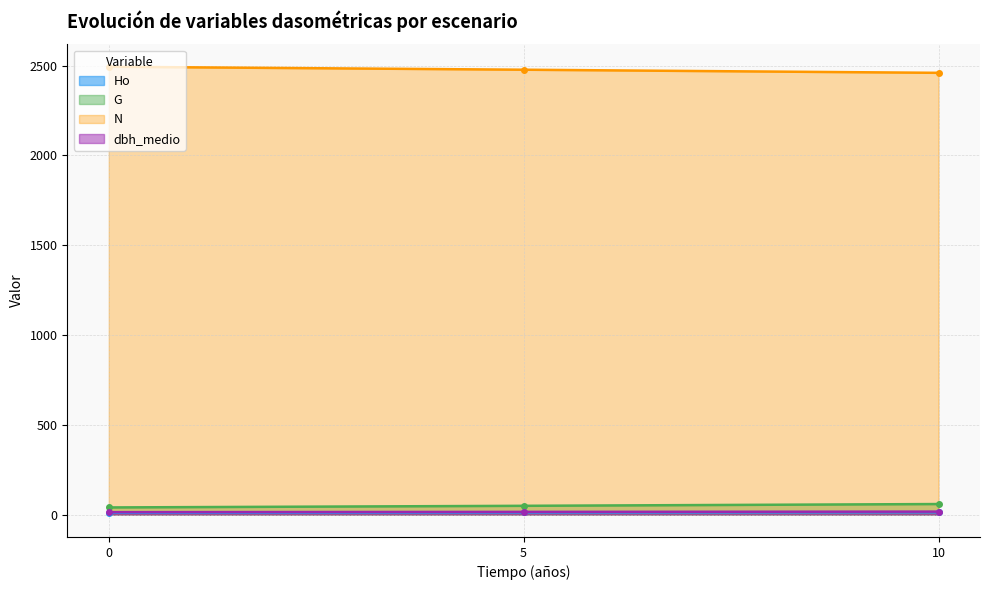

Which category has the highest value in the Ho series?

10